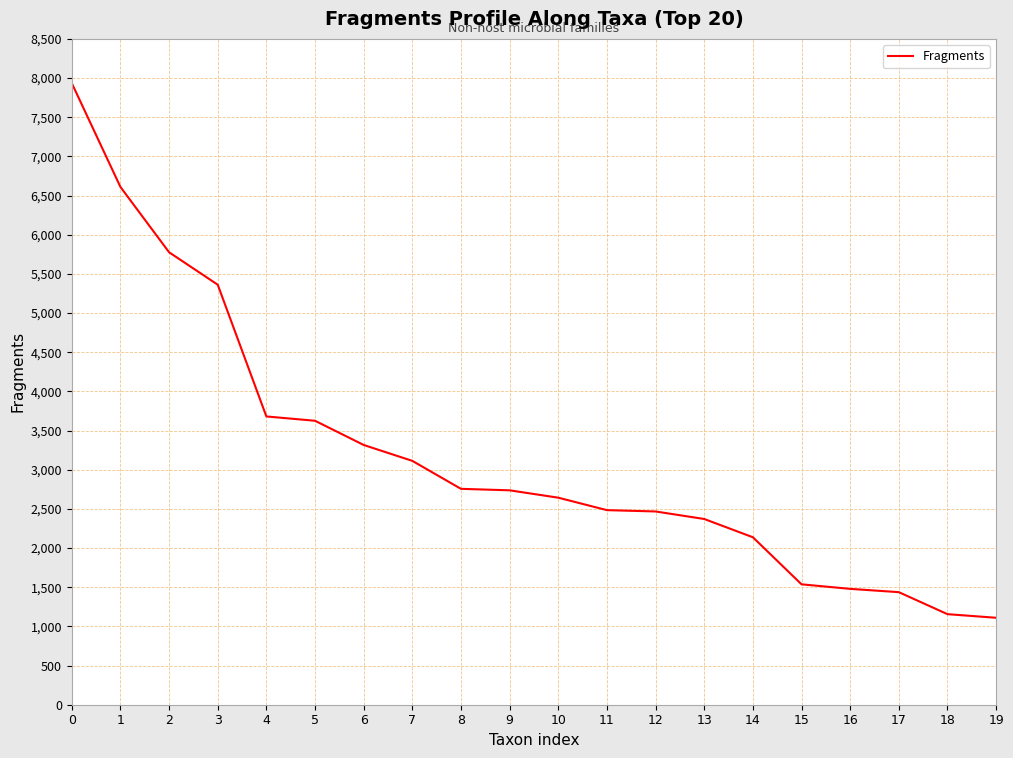

Does the chart have visible grid lines?

Yes